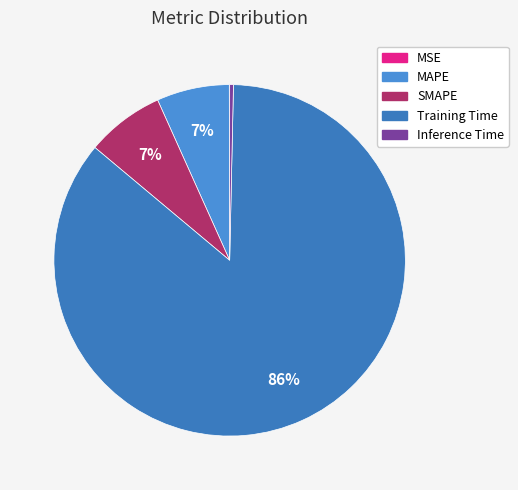

To the nearest percent, what is the combined percentage of MSE and Training Time?

86%